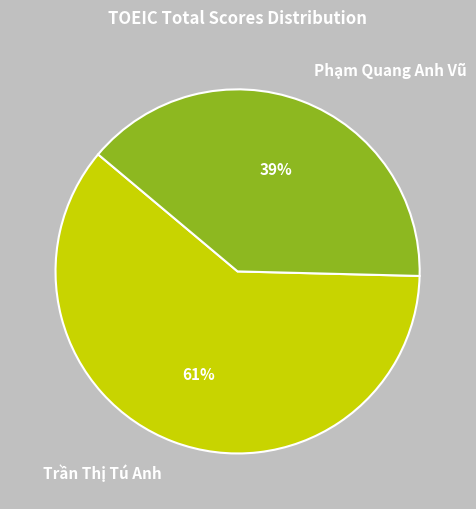

To the nearest percent, what is the combined percentage of Trần Thị Tú Anh and Phạm Quang Anh Vũ?

100%